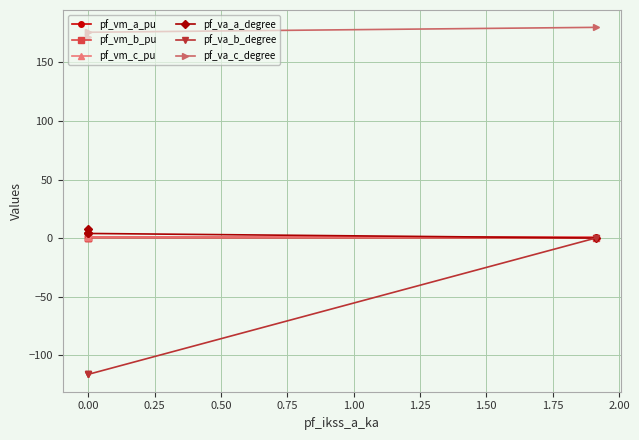

Does the chart have visible grid lines?

Yes